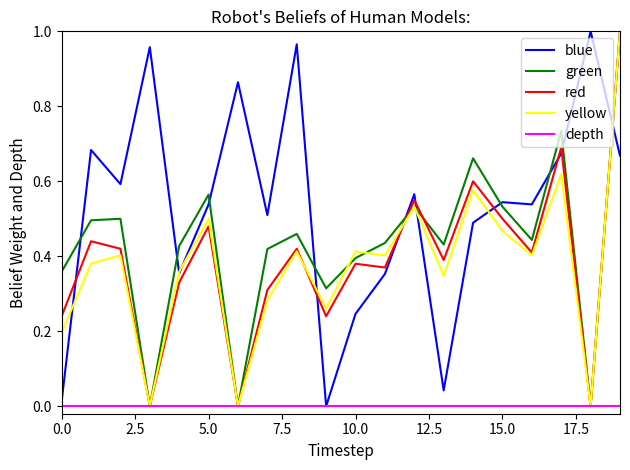

Which series ends up on top after the final intersection of blue and red?

red